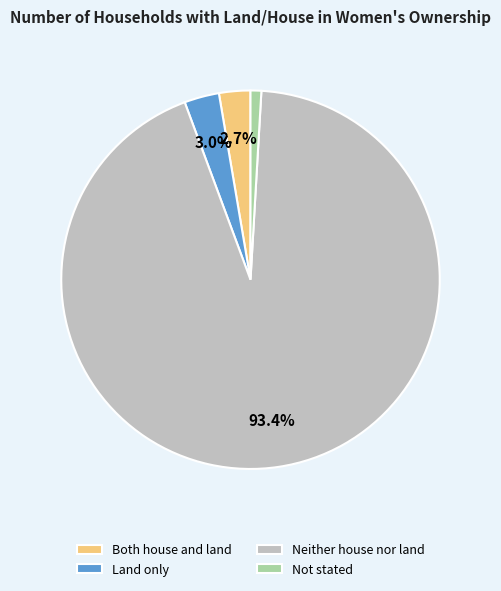

Do Not stated and Land only together represent more than half of the pie?

No